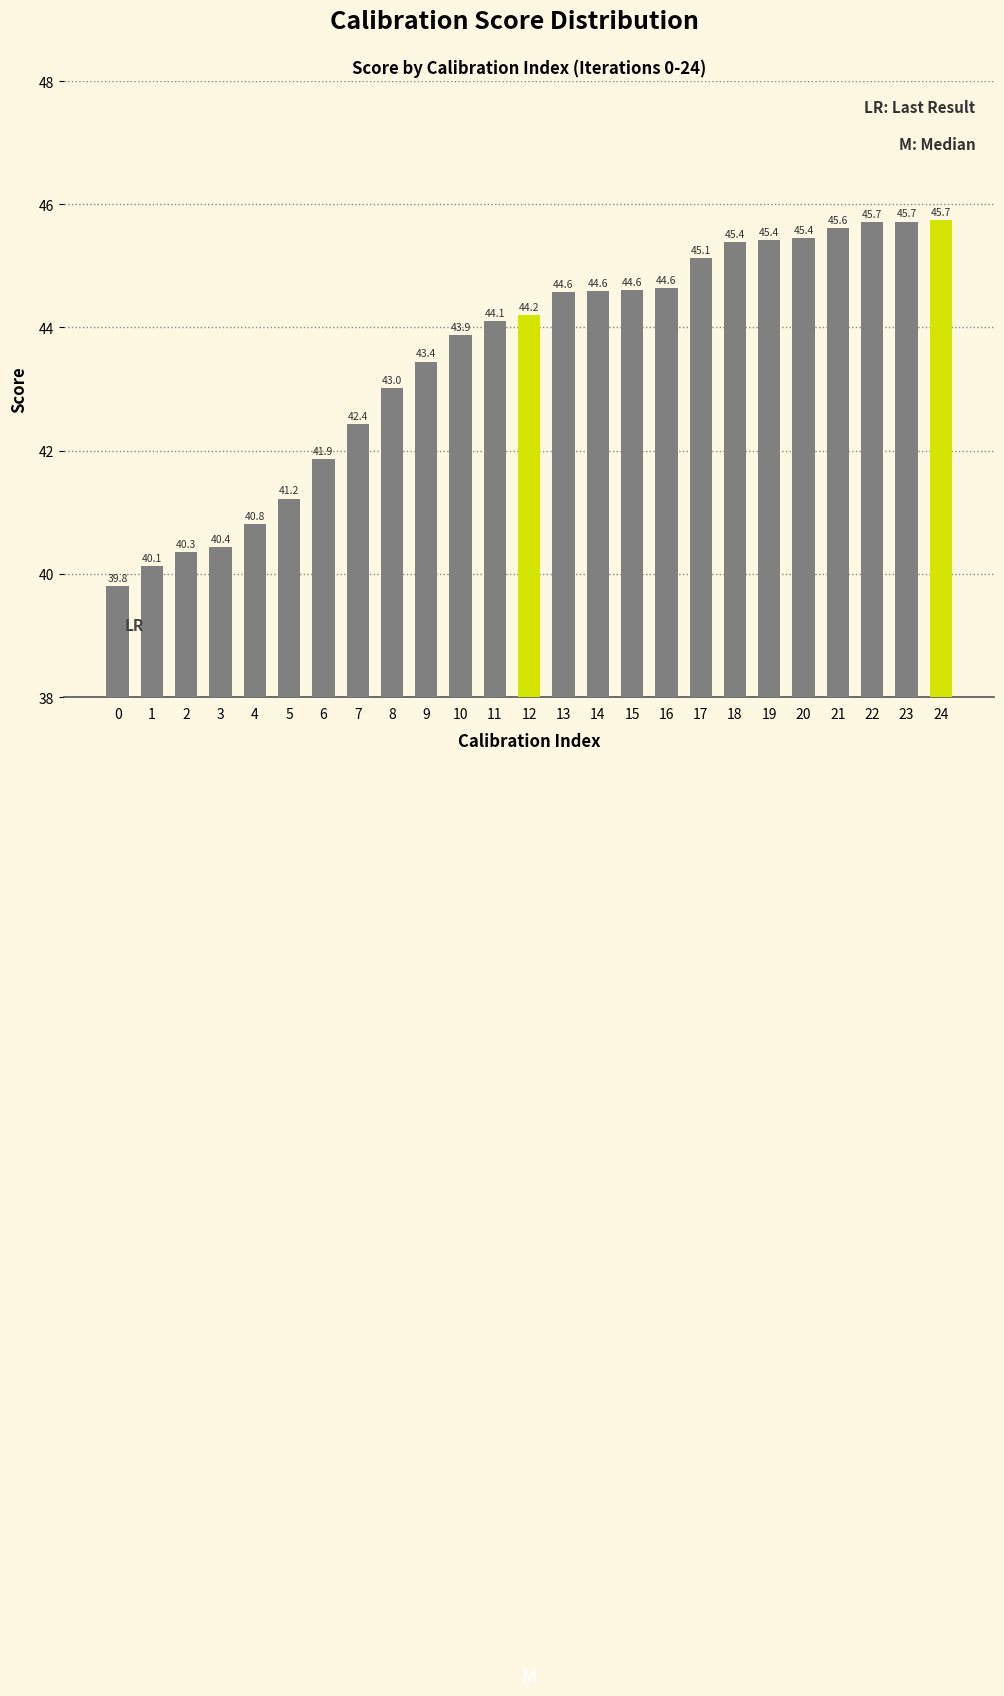

Which has a higher value, 21 or 0?

21